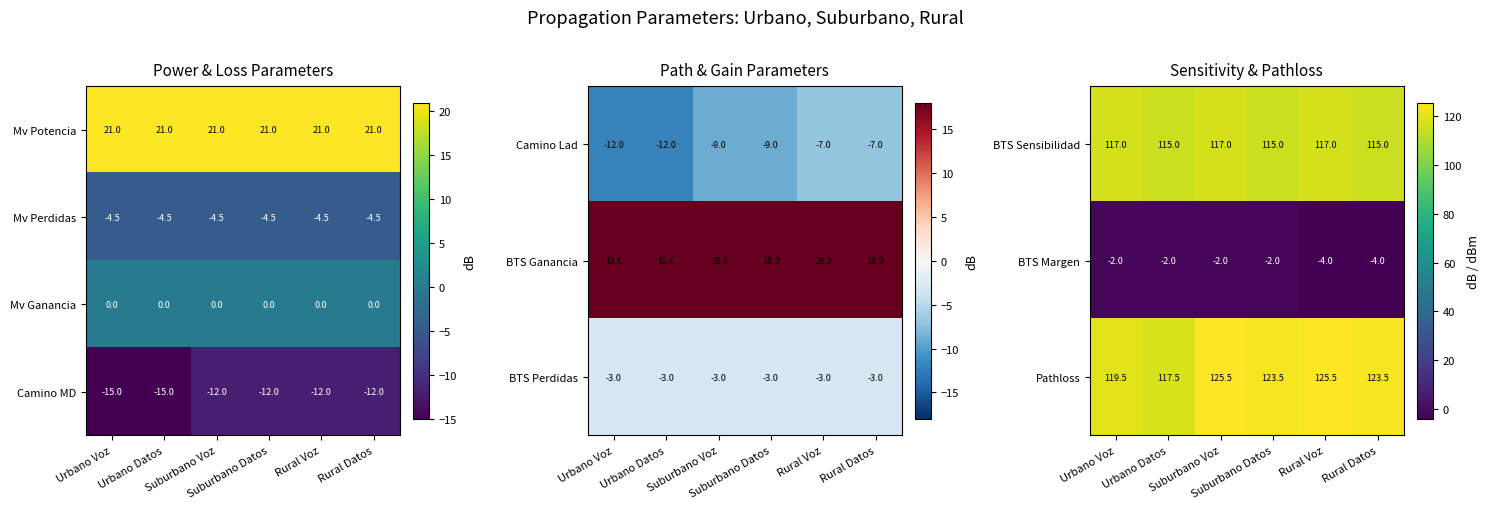

Count the Camino MD values in the range -15 to -12.

6